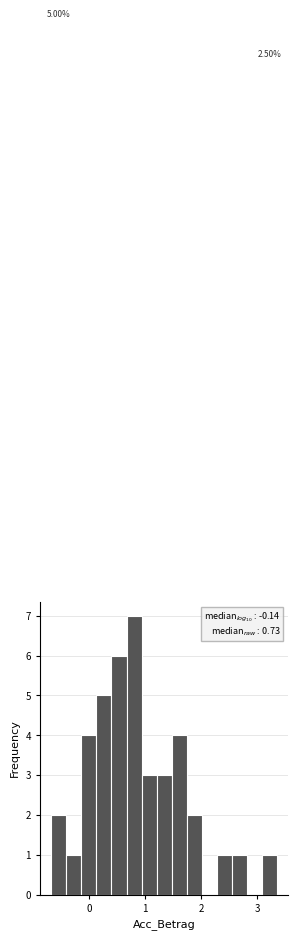

Around what value on the x-axis is the tallest bar? Give the approximate position of its centre, as read against the axis.

0.8